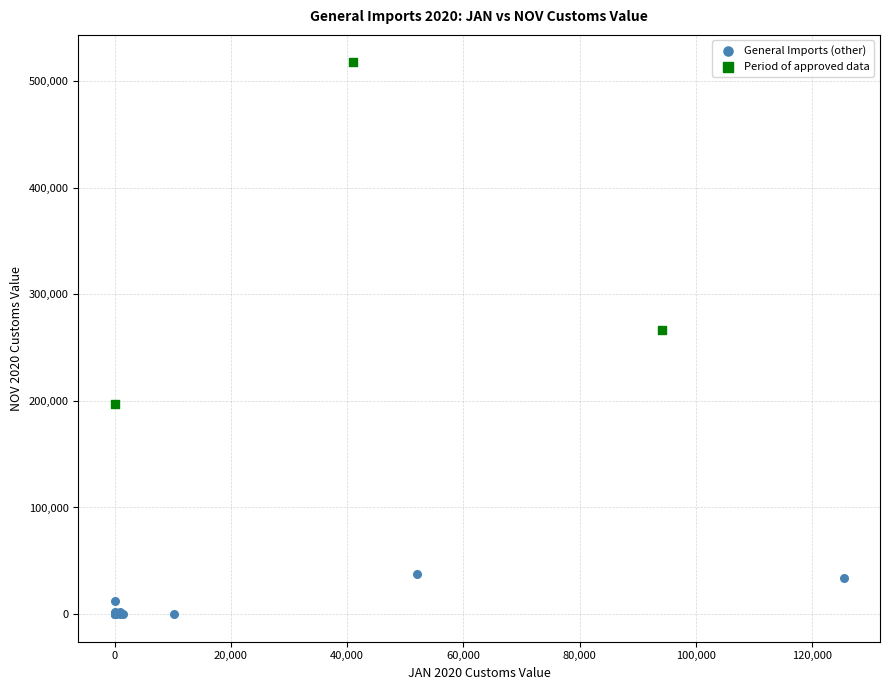

Which series has the widest spread of Y values?

Period of approved data